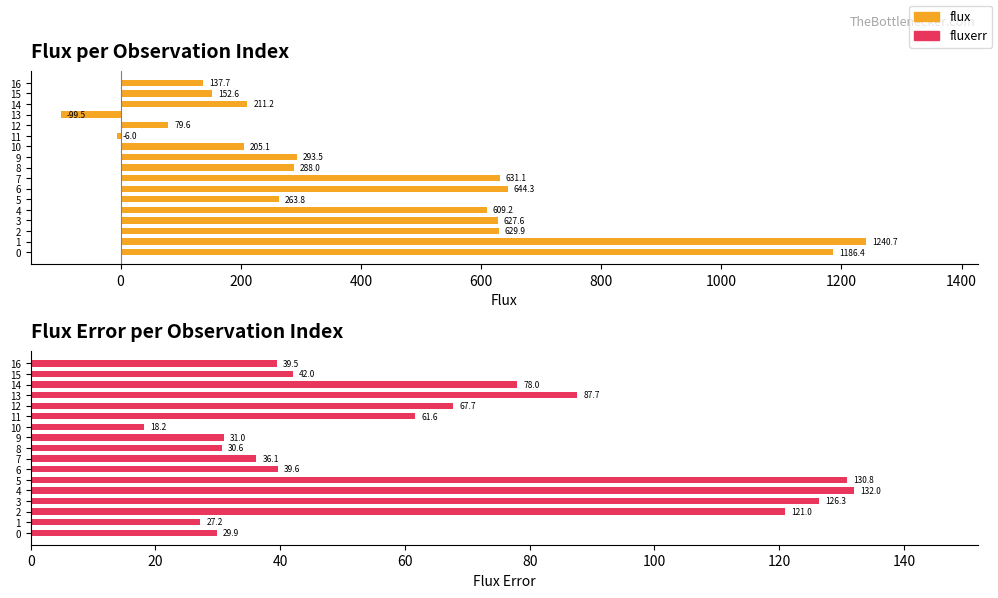

What is the maximum value shown in the chart?

1240.7